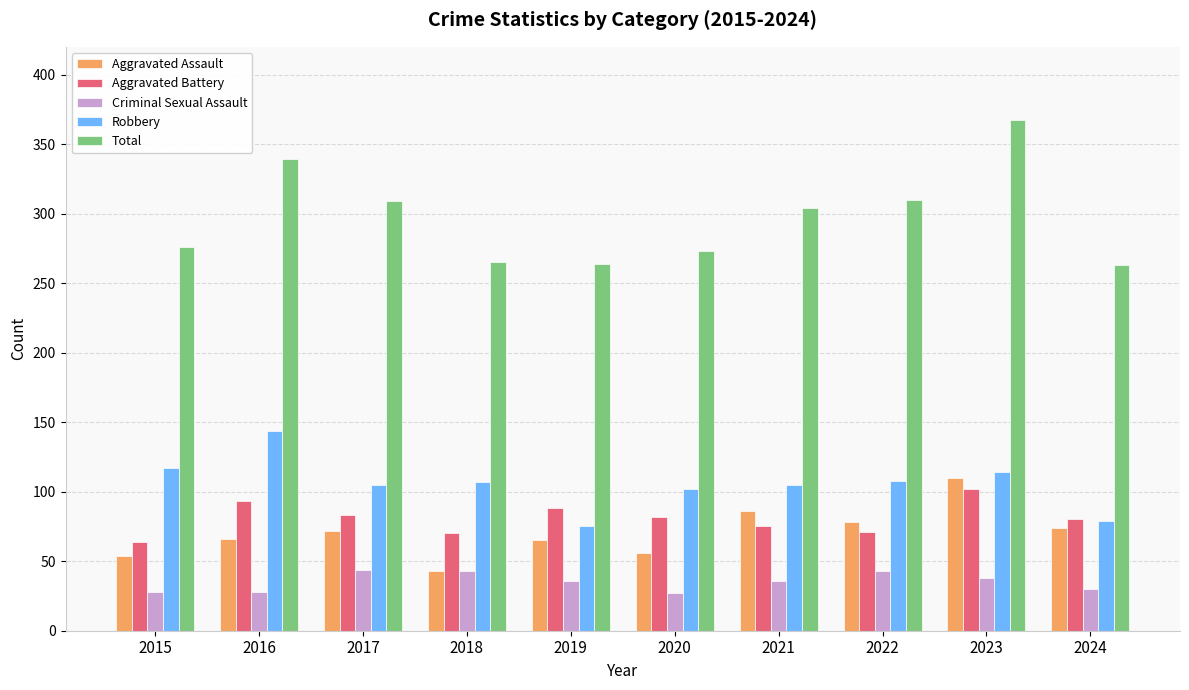

What is the average value of the Aggravated Battery series?

81